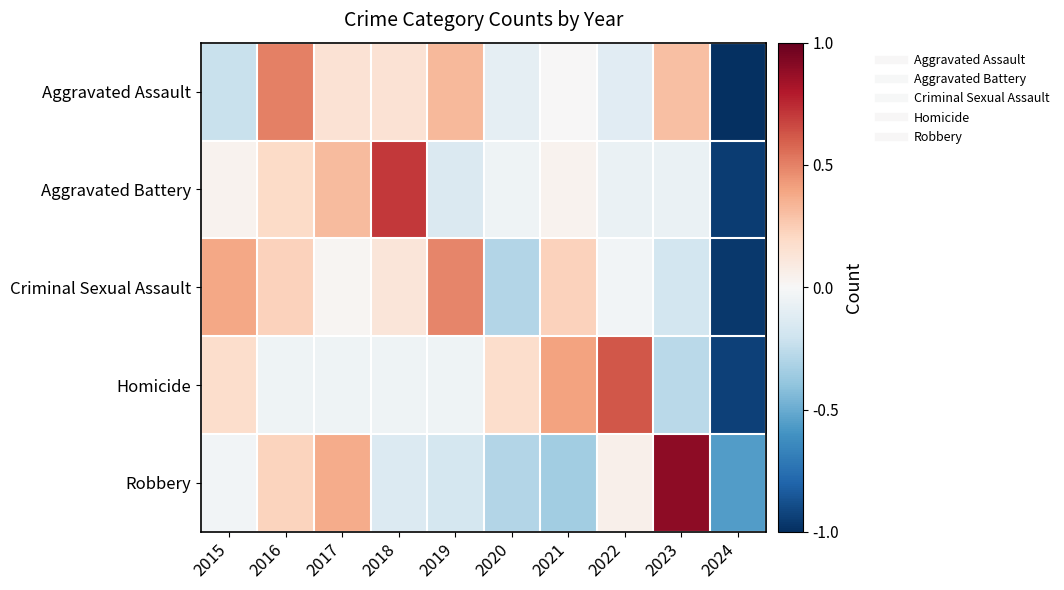

What is the minimum value shown in the chart?

-1.0